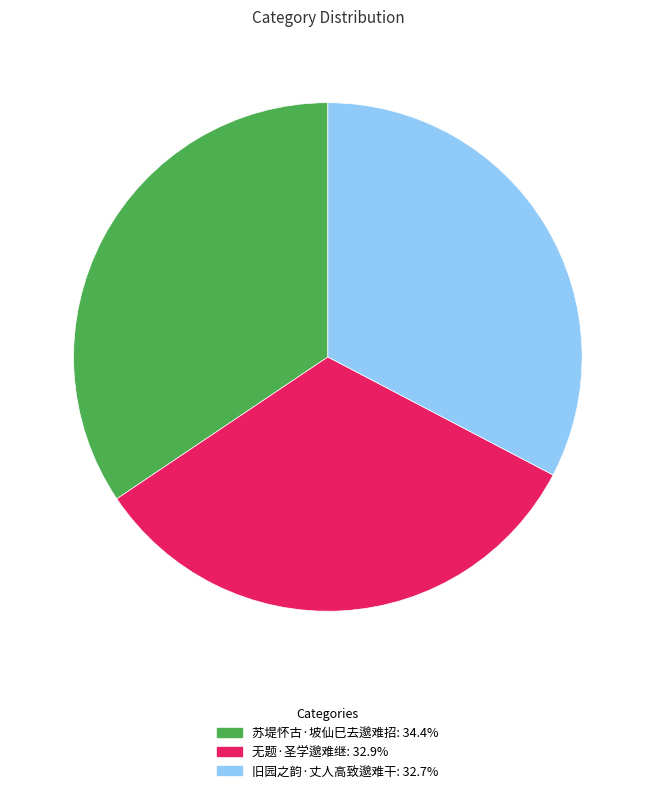

Is it true that 苏堤怀古·坡仙巳去邈难招 is 34% of the pie?

True